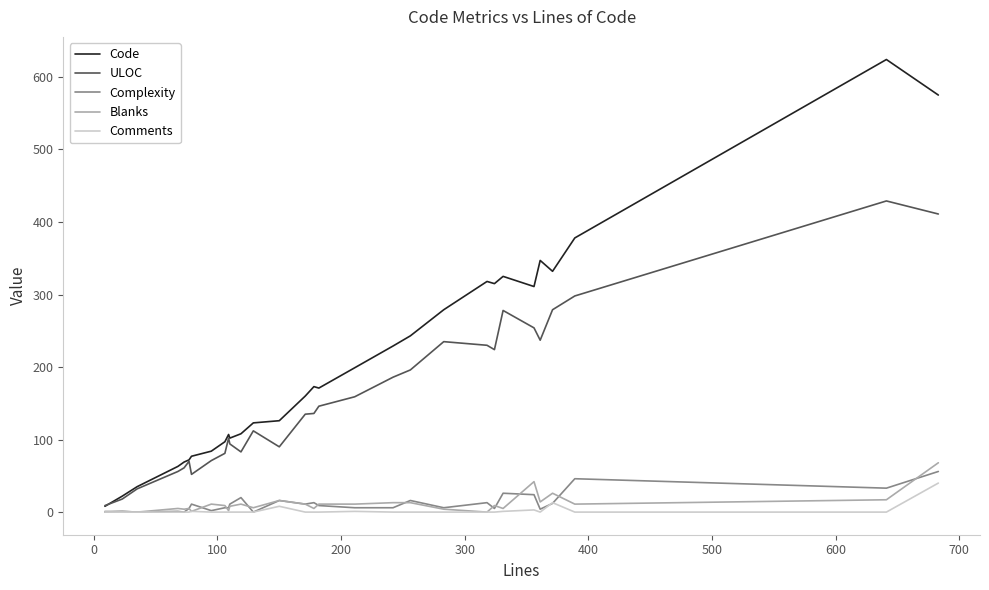

What is the difference between the second highest and minimum values in the Comments series?

13